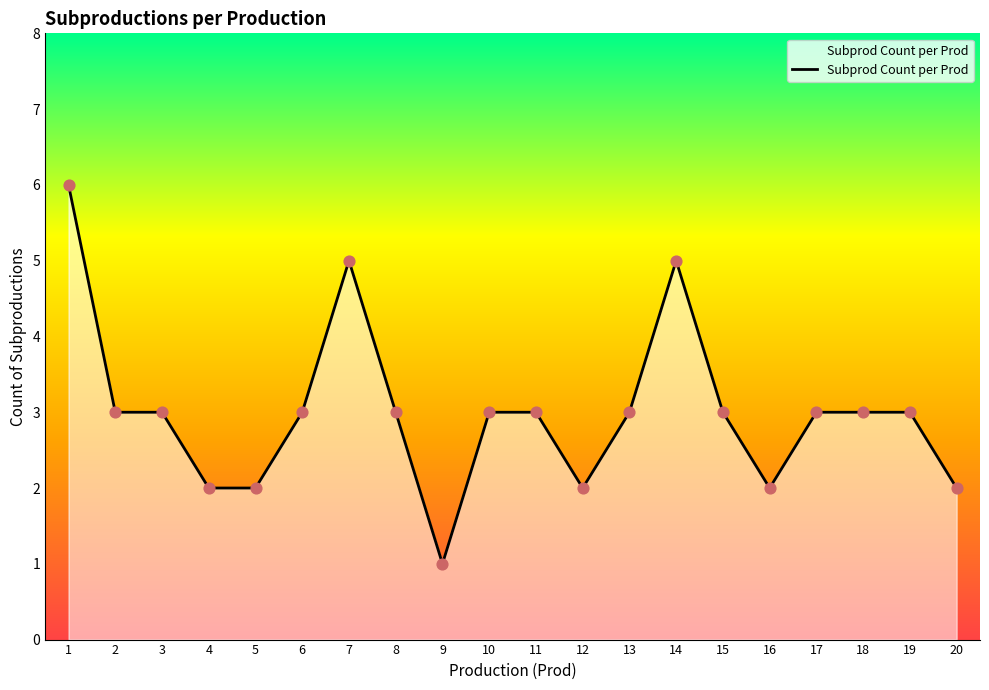

Which has a higher value, 20 or 19?

19